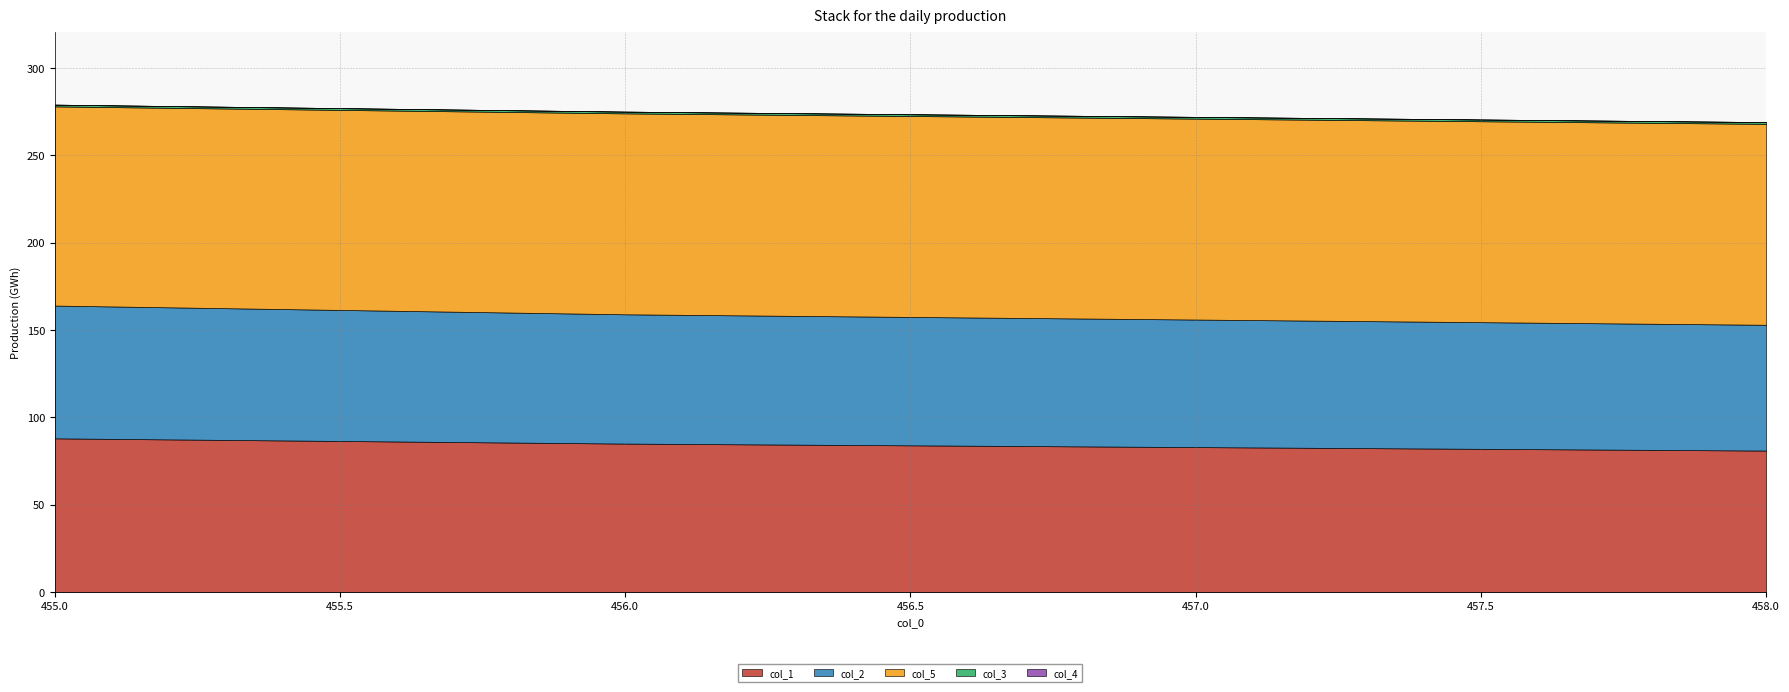

Reading left to right, transcribe all the data shown in this chart.

col_1: 88	85	83	81
col_2: 76	74	73	72
col_5: 114	115	115	115
col_3: 1	1	1	1
col_4: 0	0	0	0